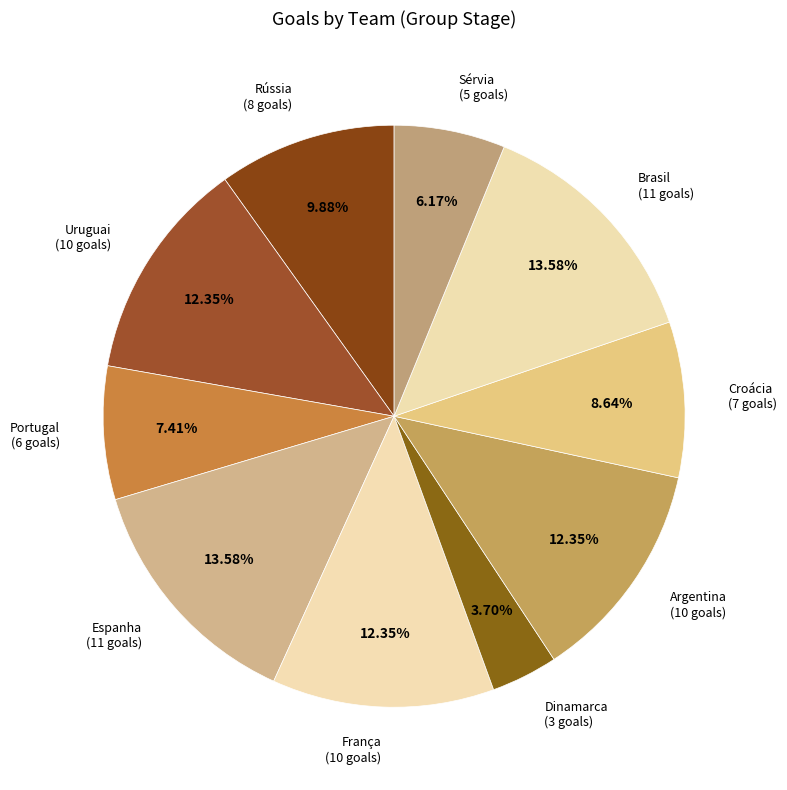

To the nearest percent, what is the difference between the Argentina and Rússia slice percentages?

2%